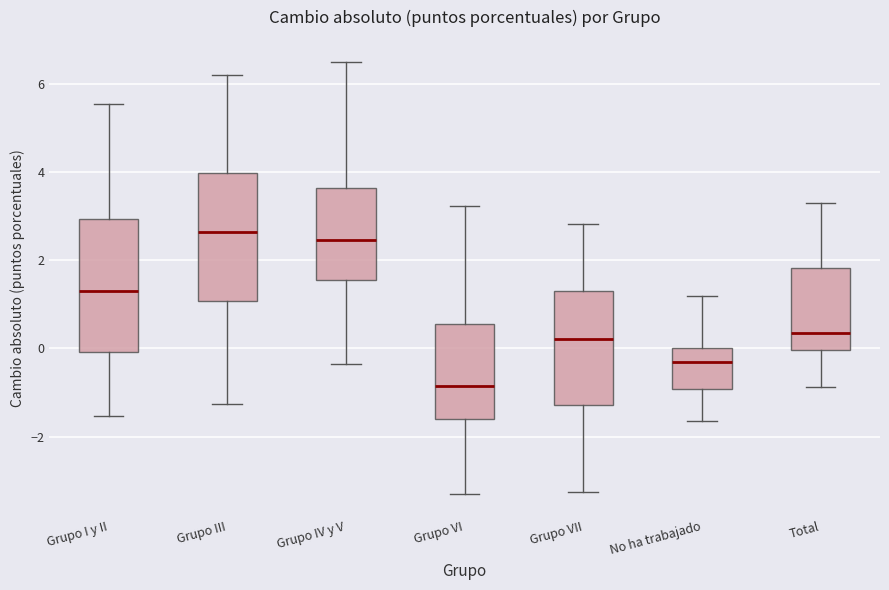

Reading left to right, read every box against the y-axis: the position of its median line, the range the box covers, and the ends of its whiskers. The values are not printed on the chart, so give them approximately, as read against the axis.

Grupo I y II: median 1.2, box 0.0 to 3.0, whiskers -1.6 to 5.6
Grupo III: median 2.6, box 1.0 to 4.0, whiskers -1.2 to 6.2
Grupo IV y V: median 2.4, box 1.6 to 3.6, whiskers -0.4 to 6.6
Grupo VI: median -0.8, box -1.6 to 0.6, whiskers -3.4 to 3.2
Grupo VII: median 0.2, box -1.2 to 1.2, whiskers -3.2 to 2.8
No ha trabajado: median -0.4, box -1.0 to 0.0, whiskers -1.6 to 1.2
Total: median 0.4, box 0.0 to 1.8, whiskers -0.8 to 3.2